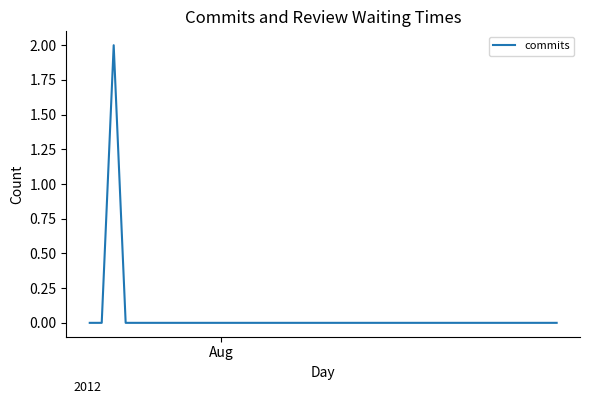

True or false: the data has more than 1 interior local peaks.

False